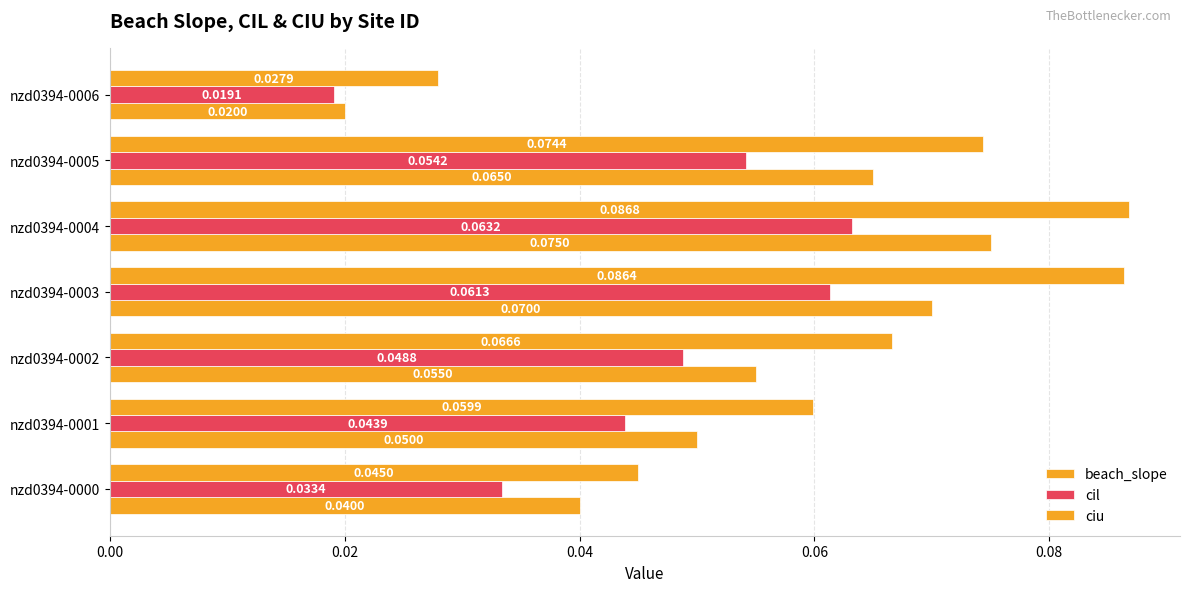

How many categories are shown in the chart?

7